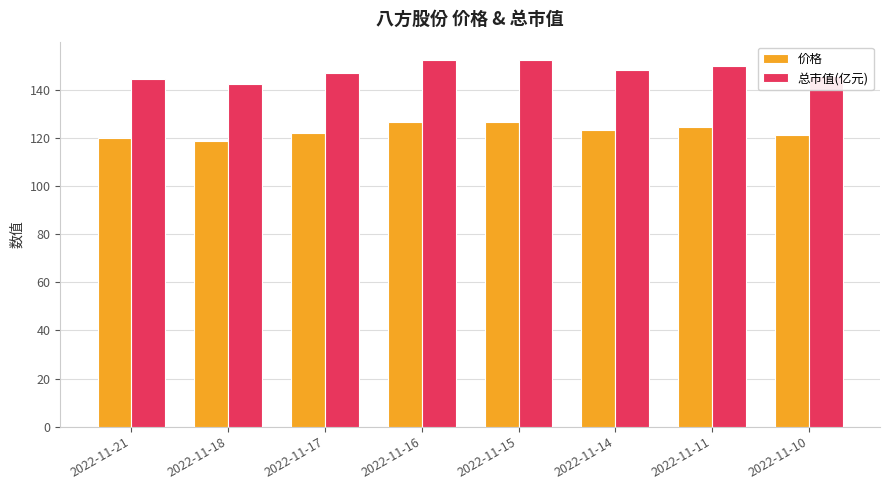

At which label does 总市值(亿元) first exceed 148?

2022-11-16